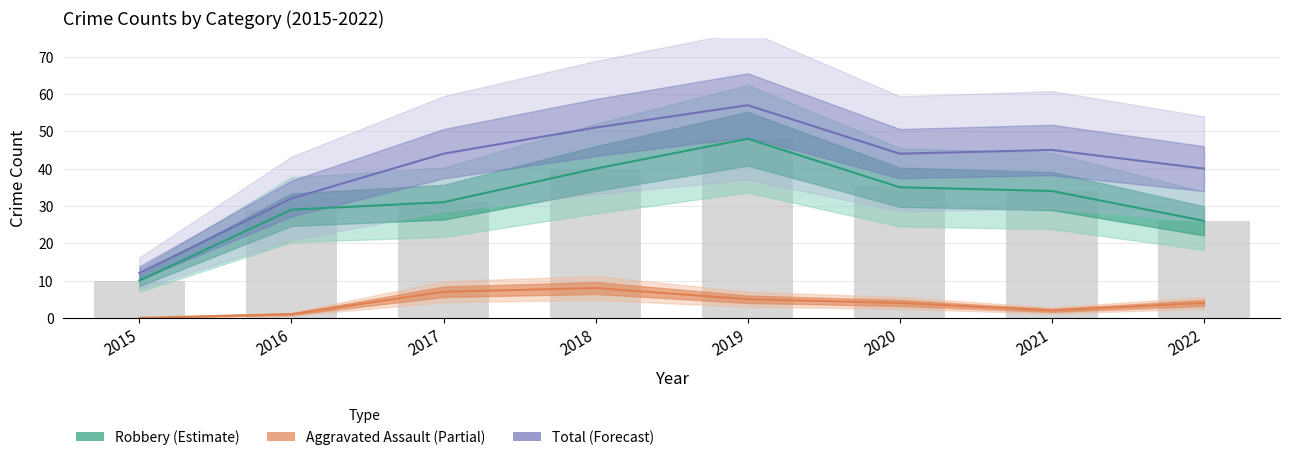

Rank the series by their average value, from lowest to highest.

Aggravated Assault (Partial), Robbery (Estimate), Total (Forecast)